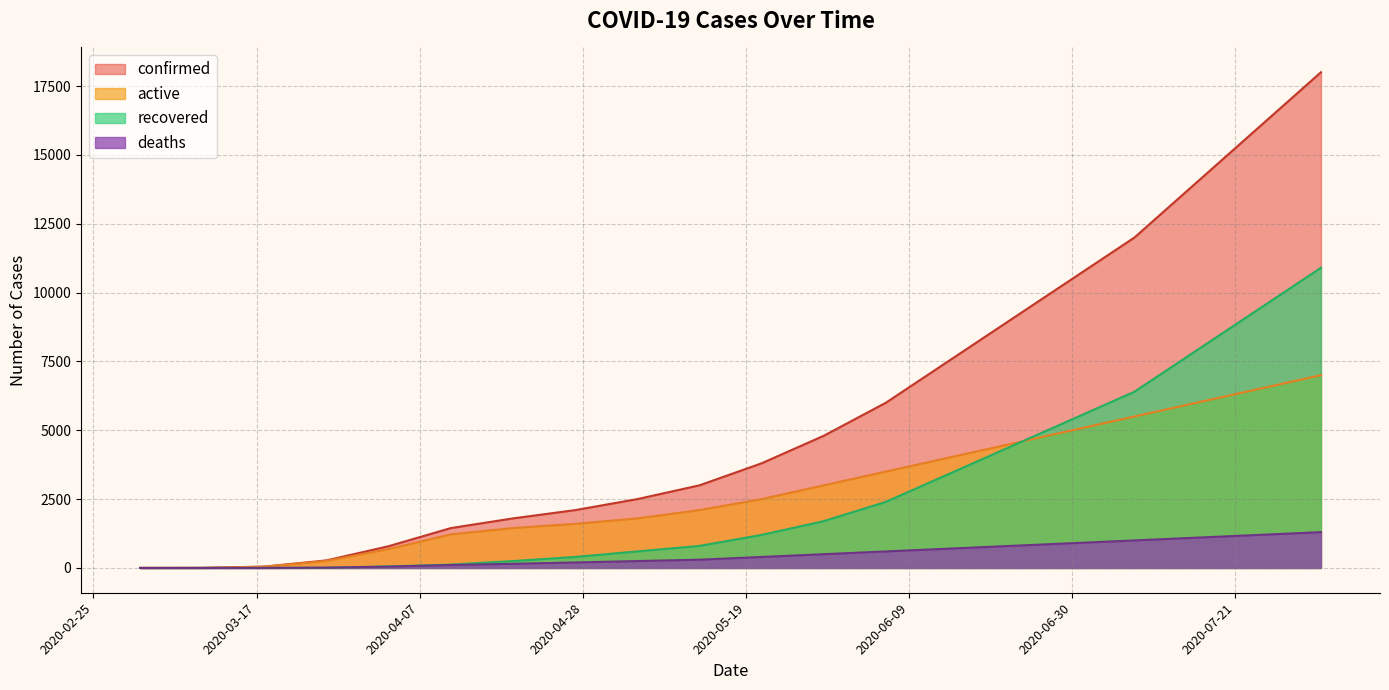

What is the label of the 18th point from the right?

2020-03-18